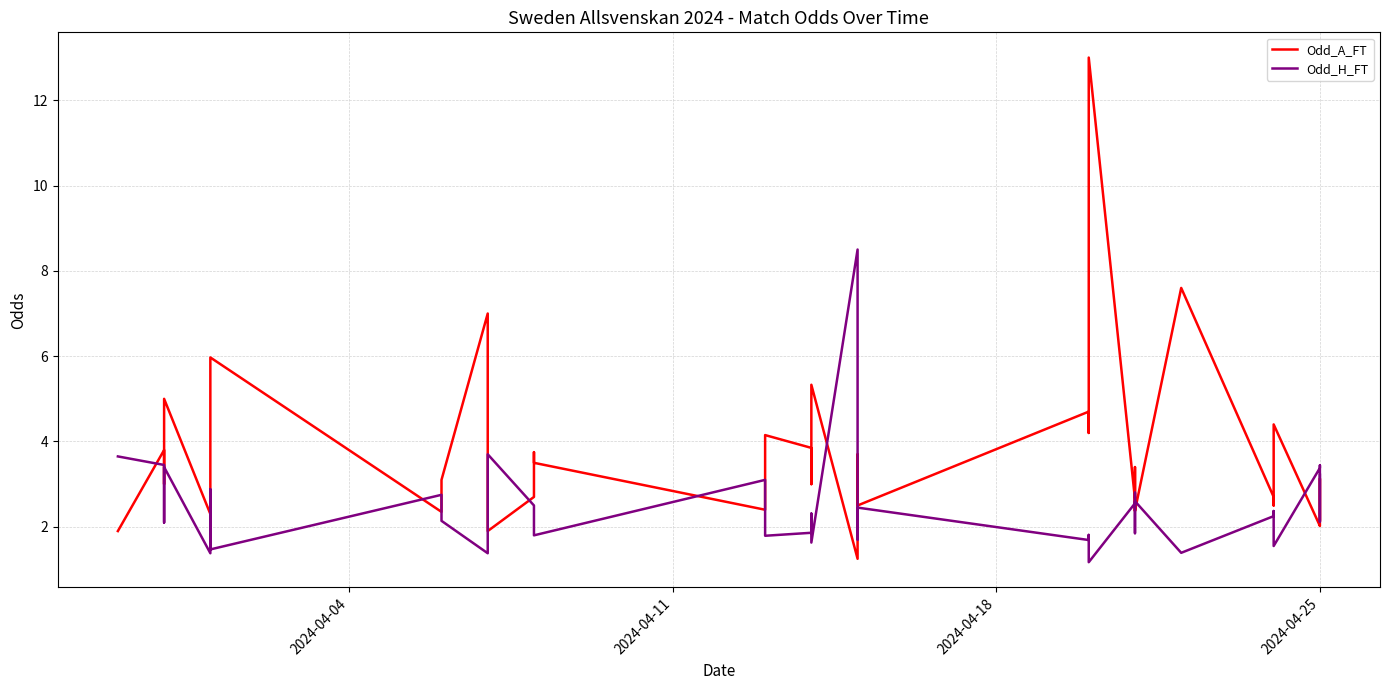

What is the average value of the Odd_A_FT series?

3.6